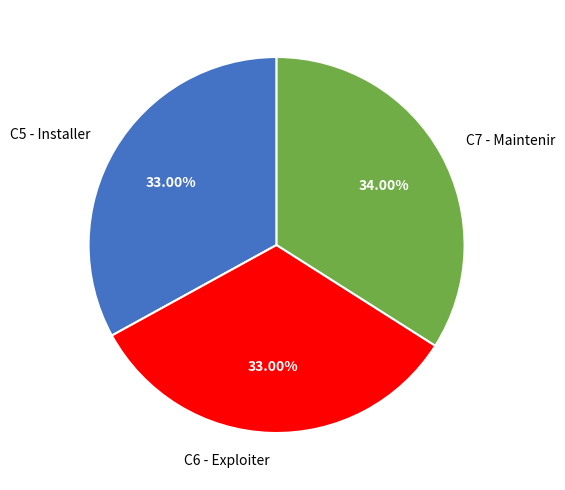

To the nearest percent, what is the difference between the C6 - Exploiter and C7 - Maintenir slice percentages?

1%